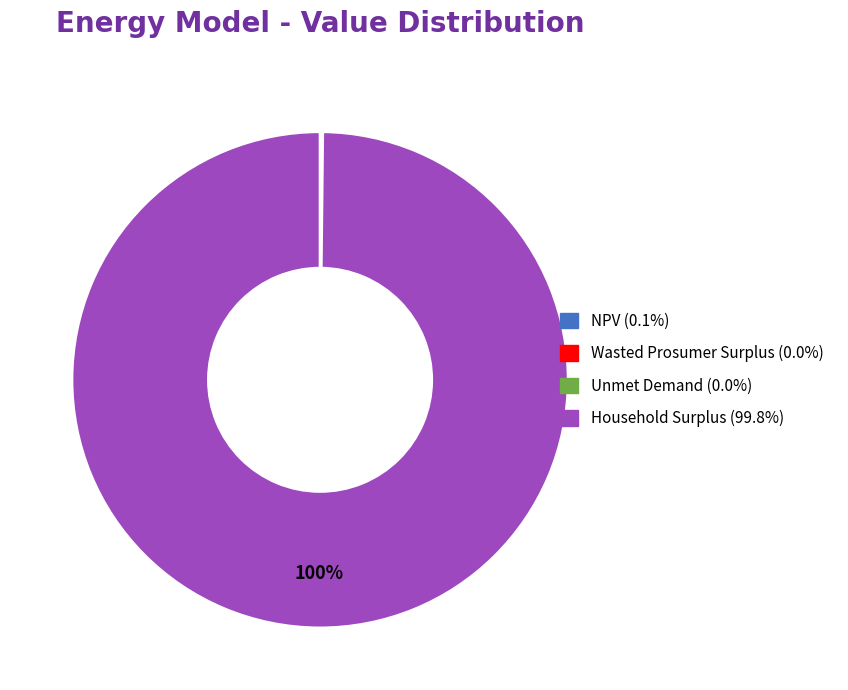

What is the majority slice?

Household Surplus